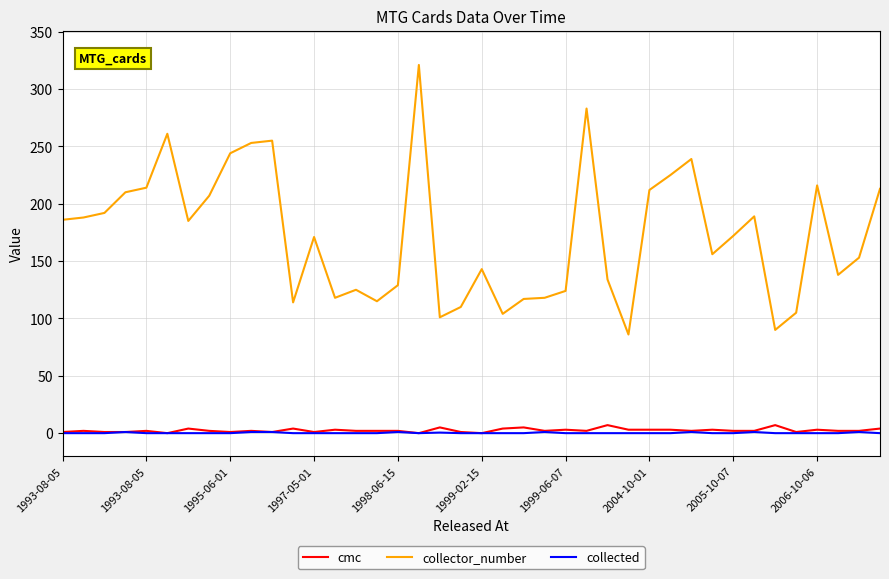

What is the difference between the maximum and minimum values in the cmc series?

7.0